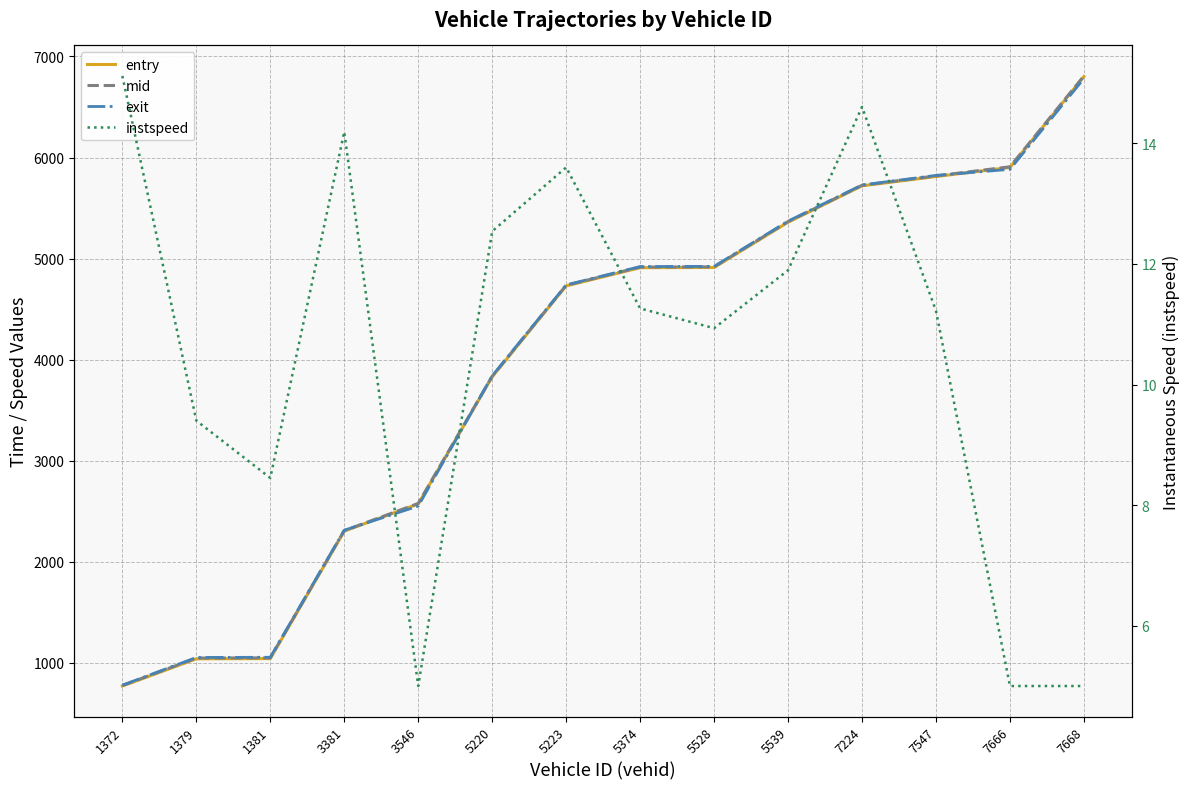

At how many categories does at least one series exceed 201?

14